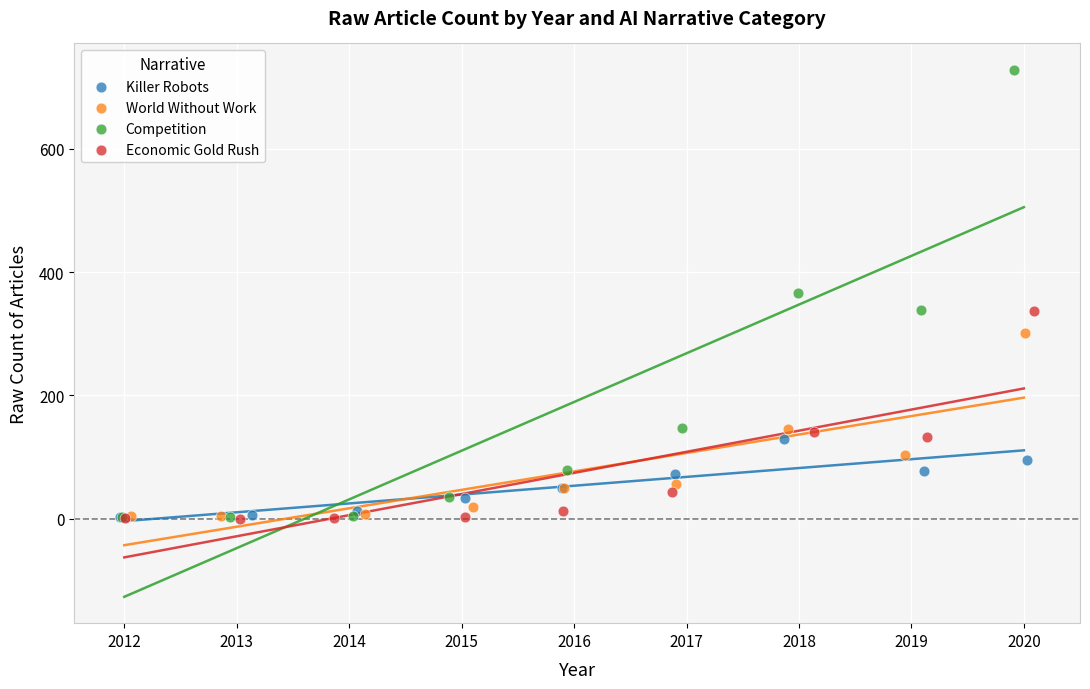

What are all the series names shown in the legend?

Killer Robots, World Without Work, Competition, Economic Gold Rush